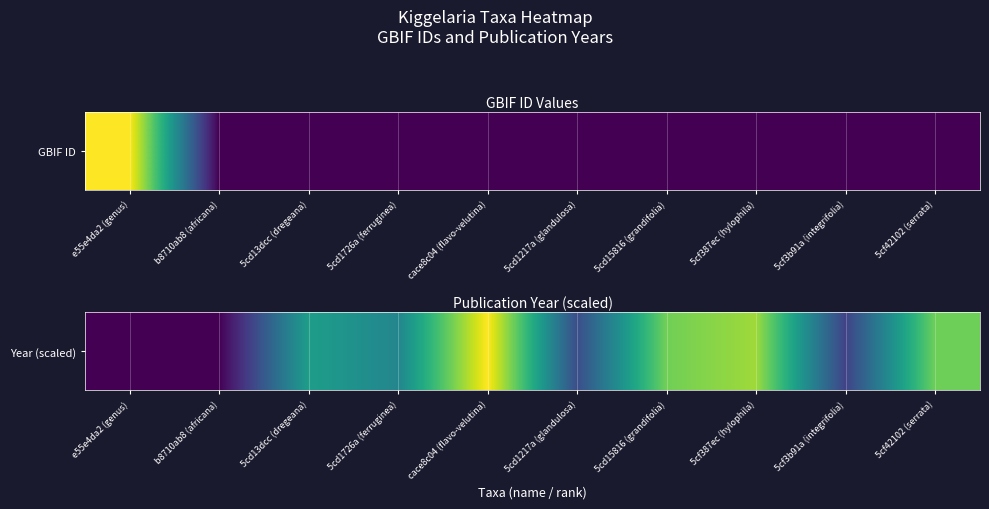

How many values exceed 5774154?

5